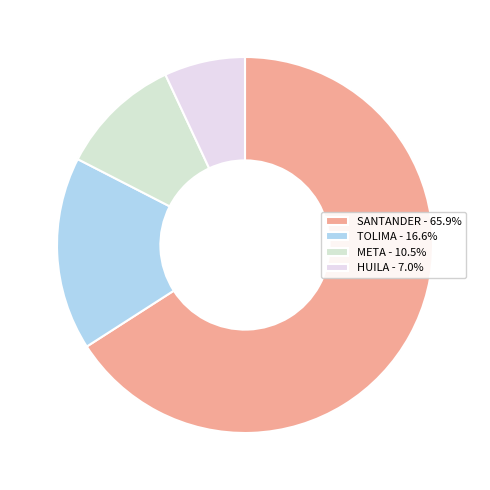

Rank the categories by value from lowest to highest.

HUILA, META, TOLIMA, SANTANDER